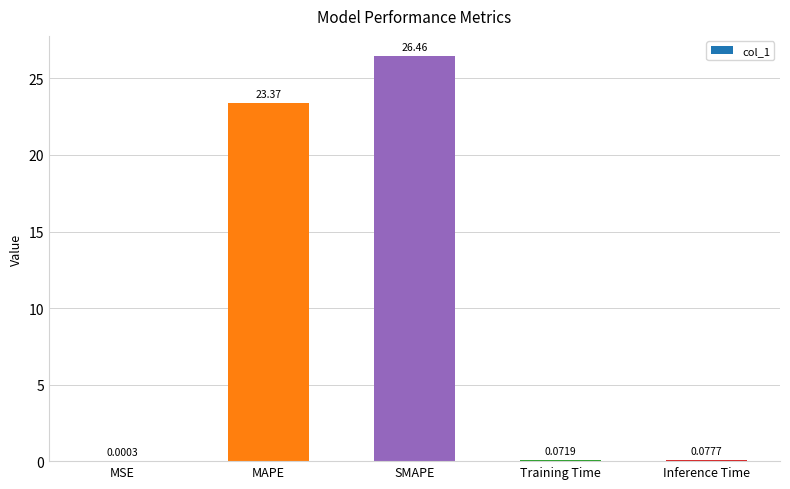

Count the number of data series in this chart.

1